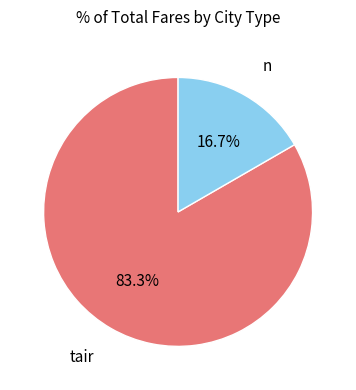

Is there a majority slice in this chart?

Yes